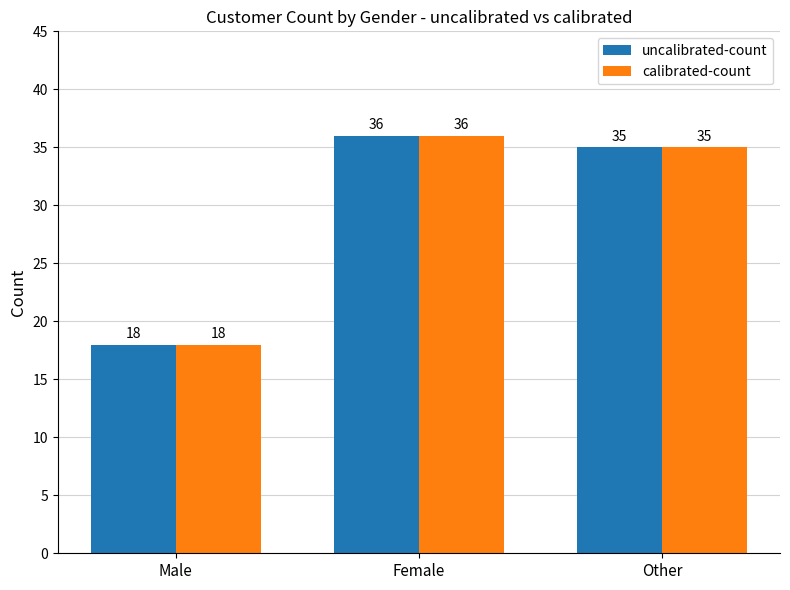

What is the greatest value displayed?

36